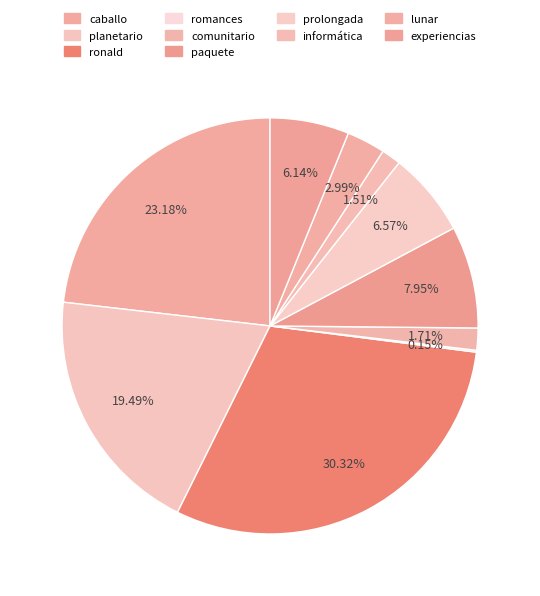

Is the sum of ronald and caballo greater than half?

Yes